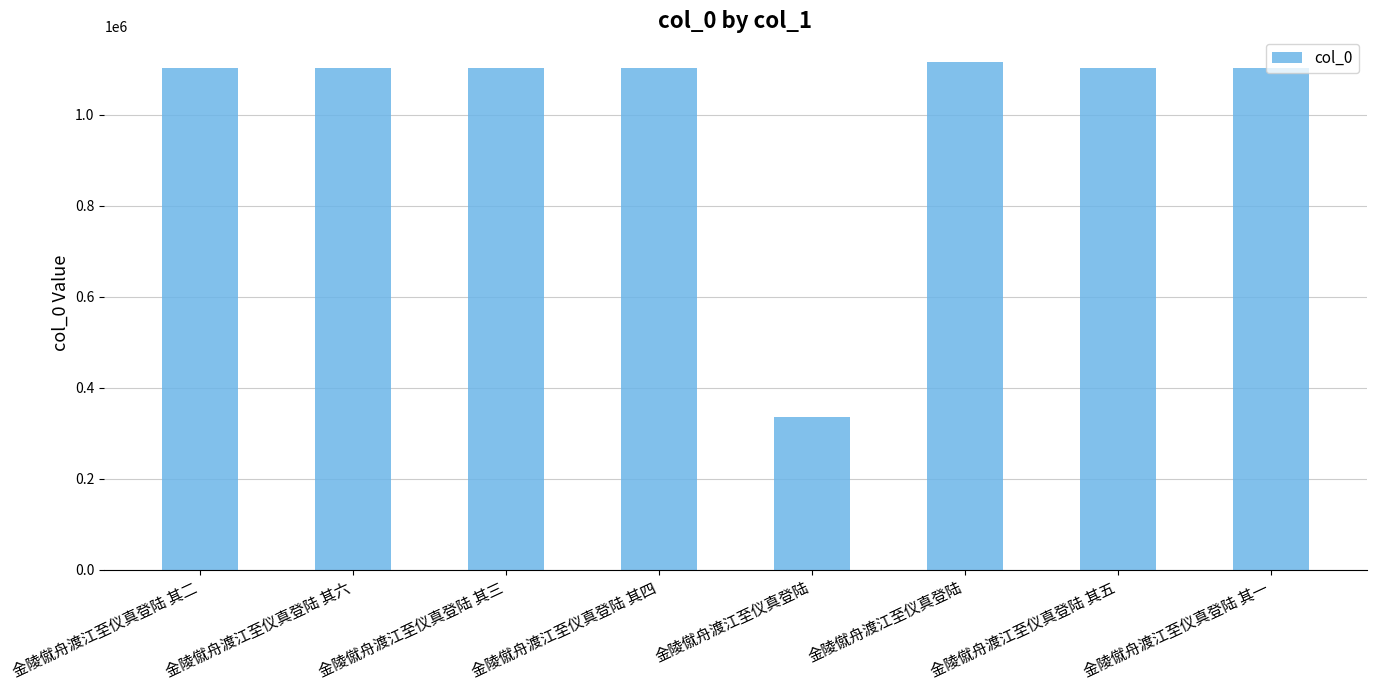

What is the smallest value displayed?

334812